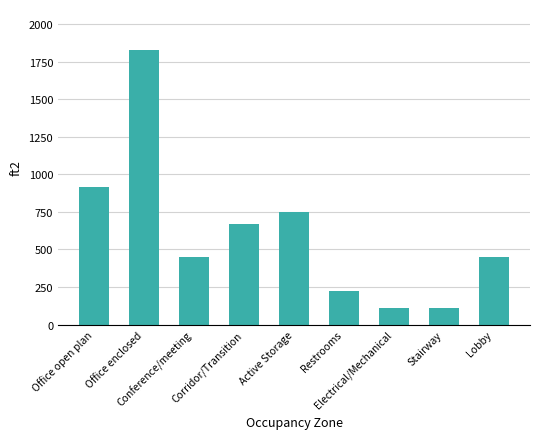

What is the value of the 9th bar from the left?

449.9